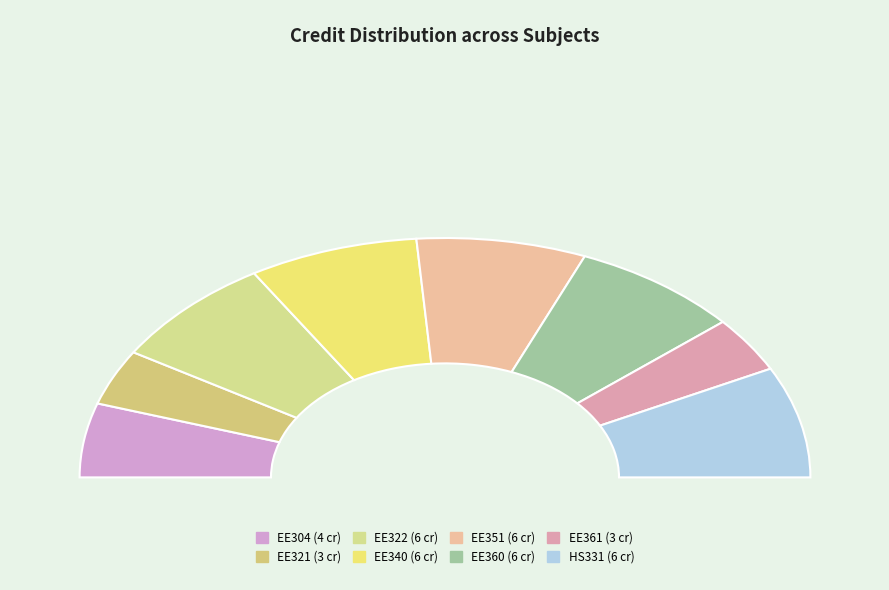

To the nearest percent, what is the average slice percentage?

12%